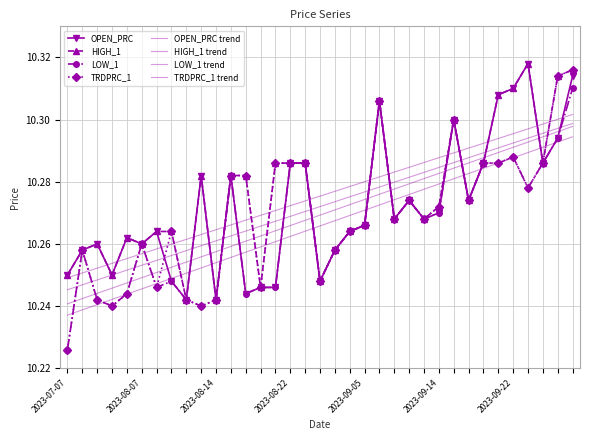

What are all the series names shown in the legend?

OPEN_PRC, HIGH_1, LOW_1, TRDPRC_1